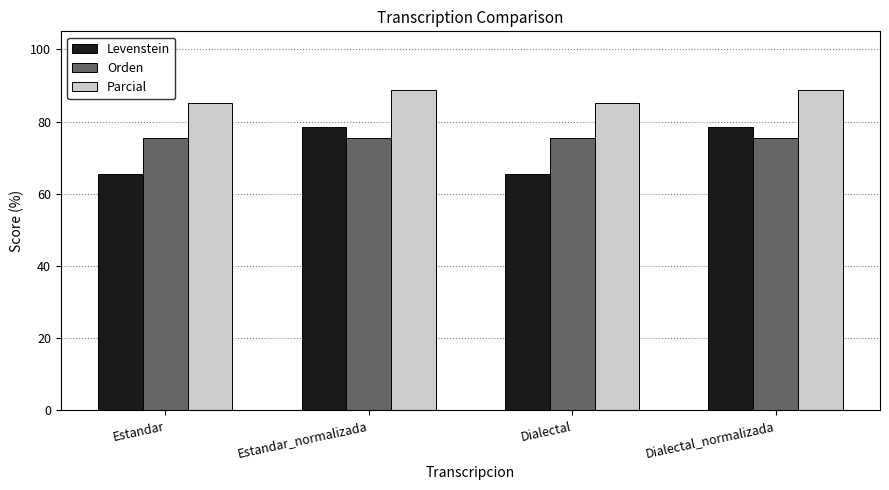

What are all the series names shown in the legend?

Levenstein, Orden, Parcial